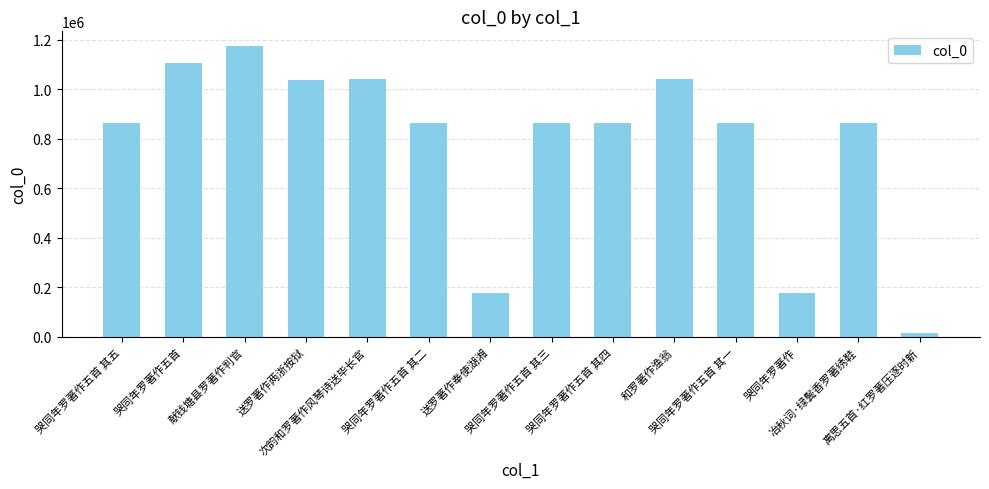

What is the label of the 14th bar from the left?

离思五首·红罗著压逐时新